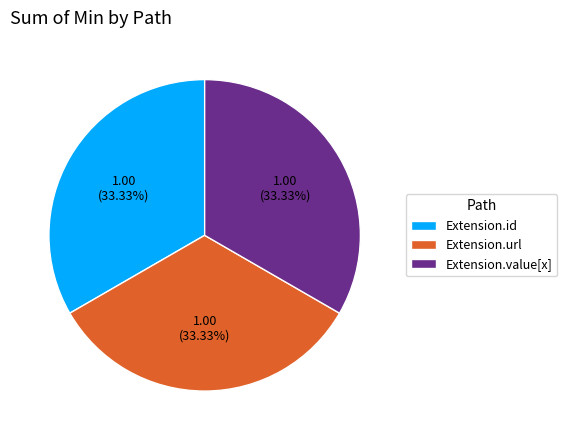

To the nearest percent, what is the difference between the largest and smallest slice percentages?

0%